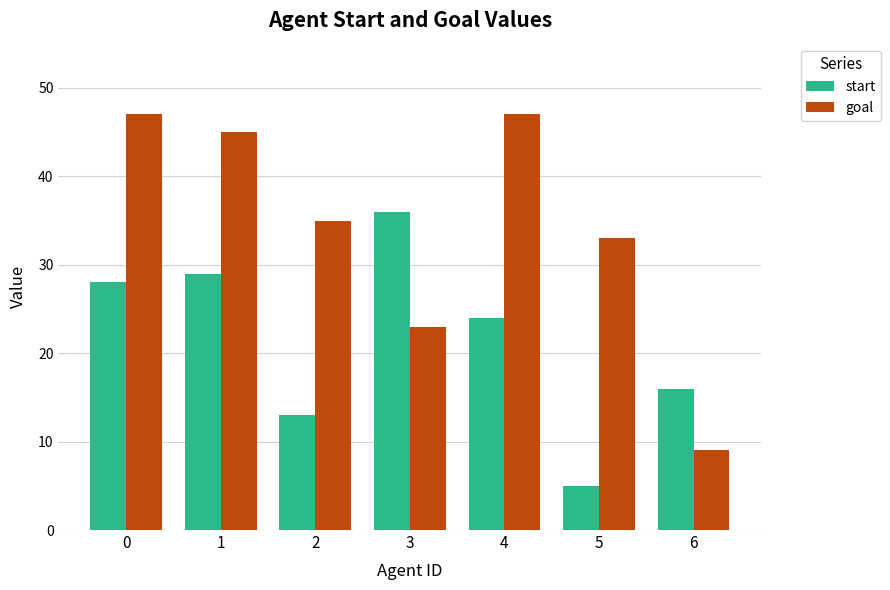

How many data points in goal are less than 35?

3